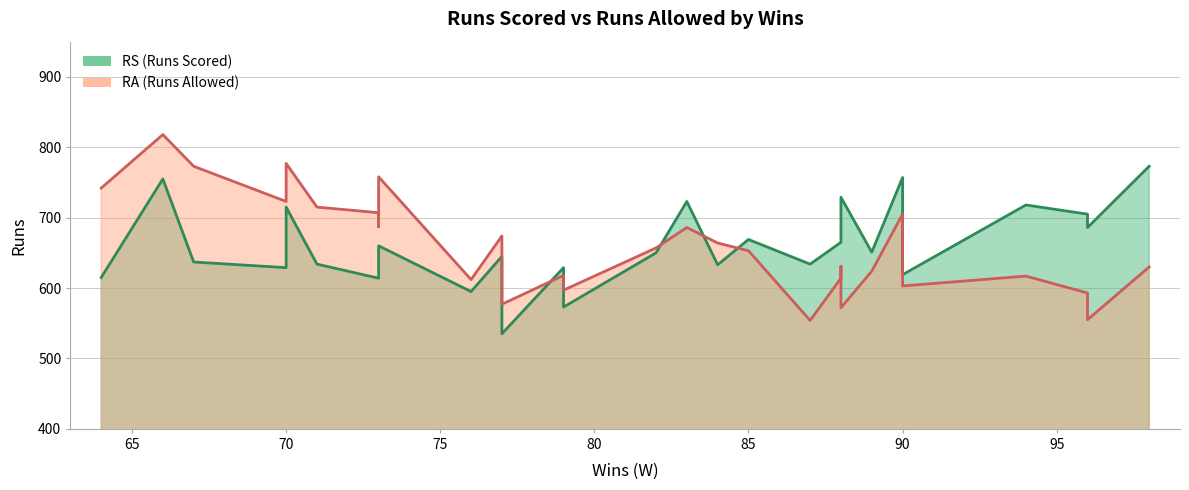

In RA, how many points are higher than both neighbors (excluding endpoints)?

7